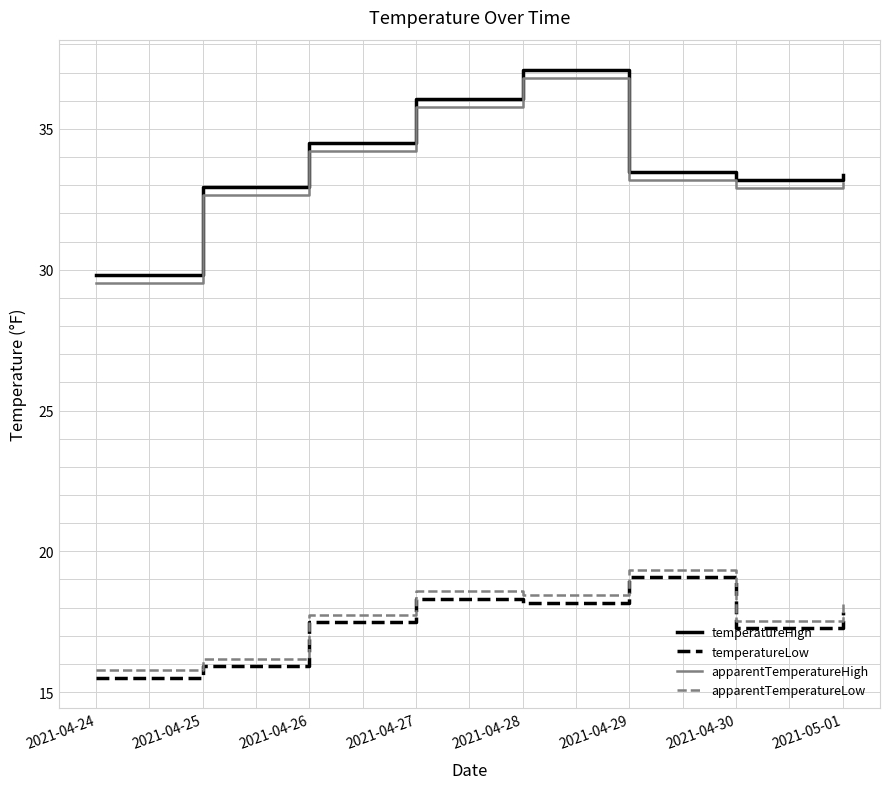

Is it true that apparentTemperatureHigh equals 33.1 at 2021-05-01?

True